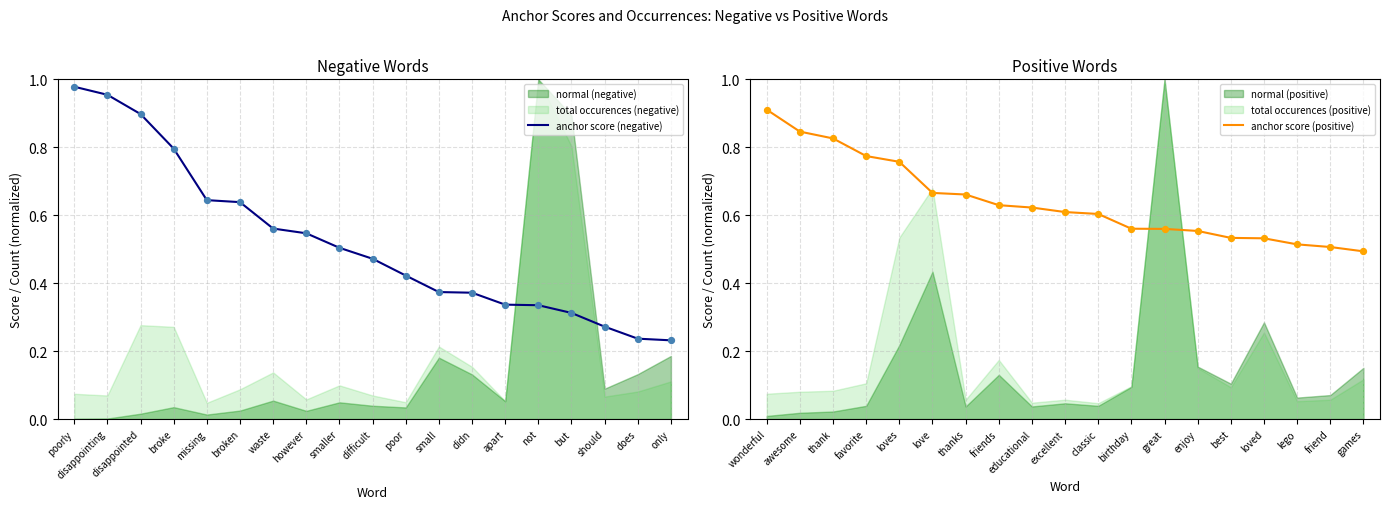

The value of anchor score (negative) at apart is 0.2. True or false?

False